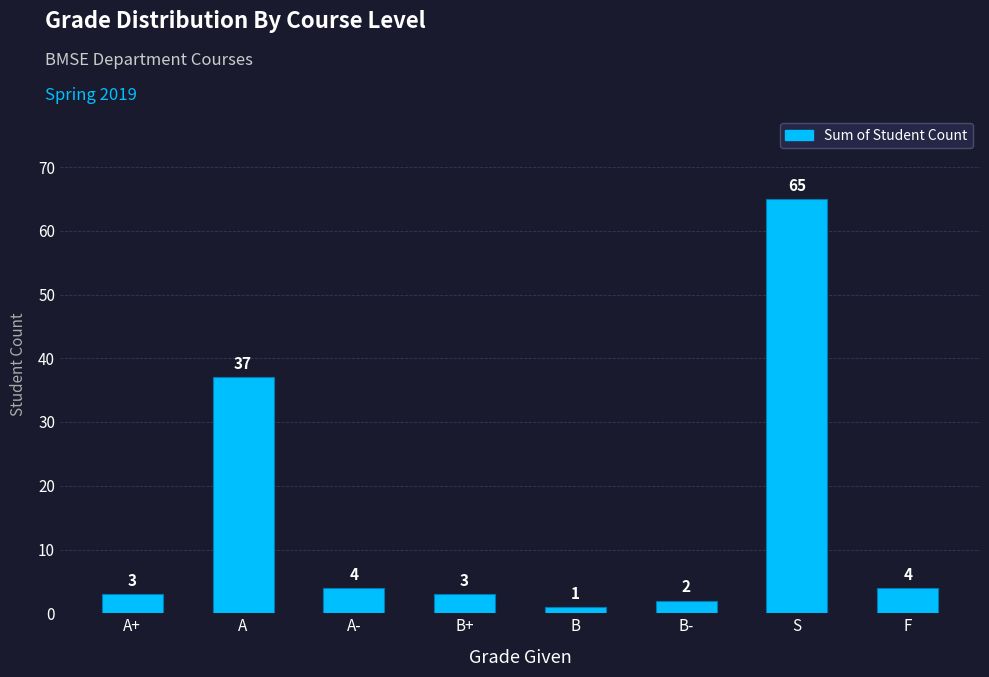

What is the greatest value displayed?

65